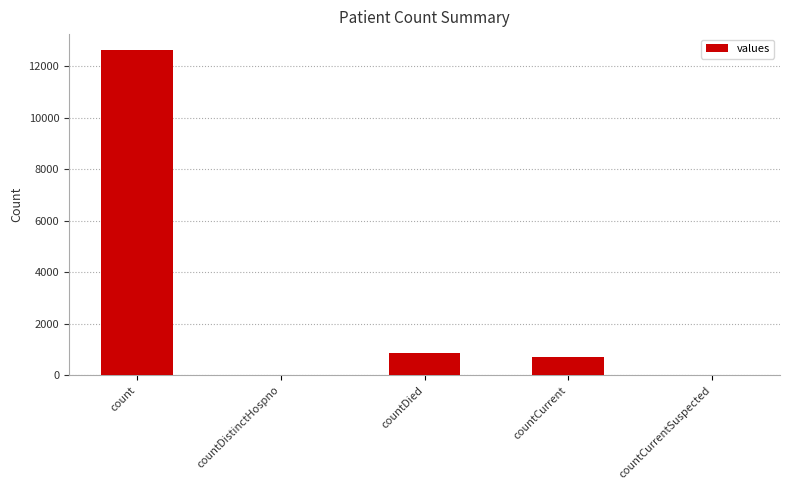

The value at countCurrentSuspected is 0. True or false?

True